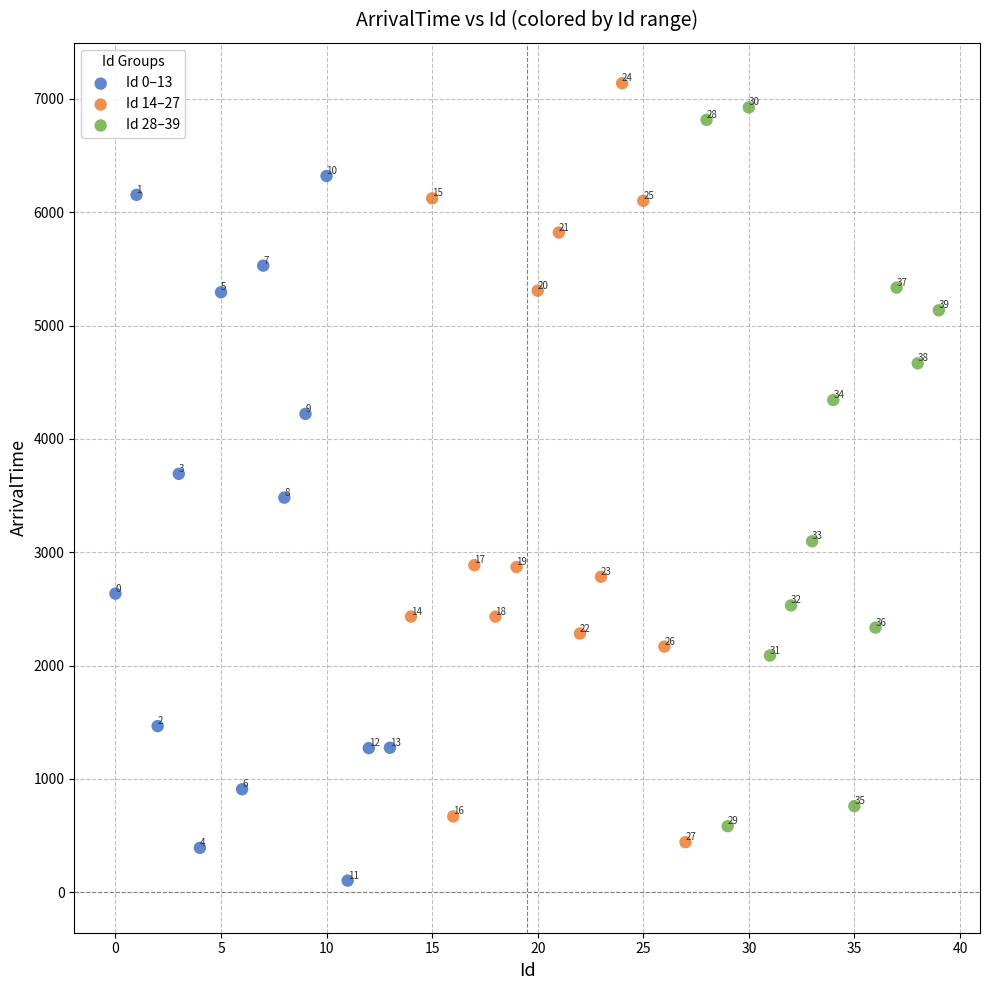

Which series has the widest spread of Y values?

Id 14–27